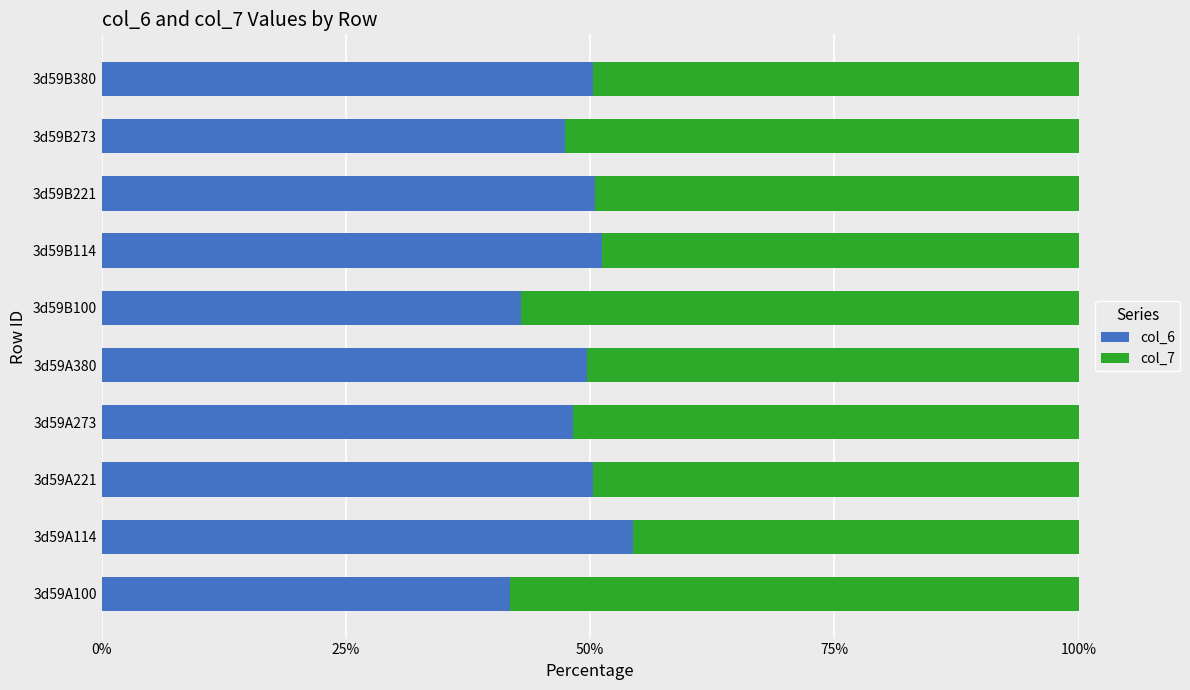

What is the average value of the col_6 series?

48.7